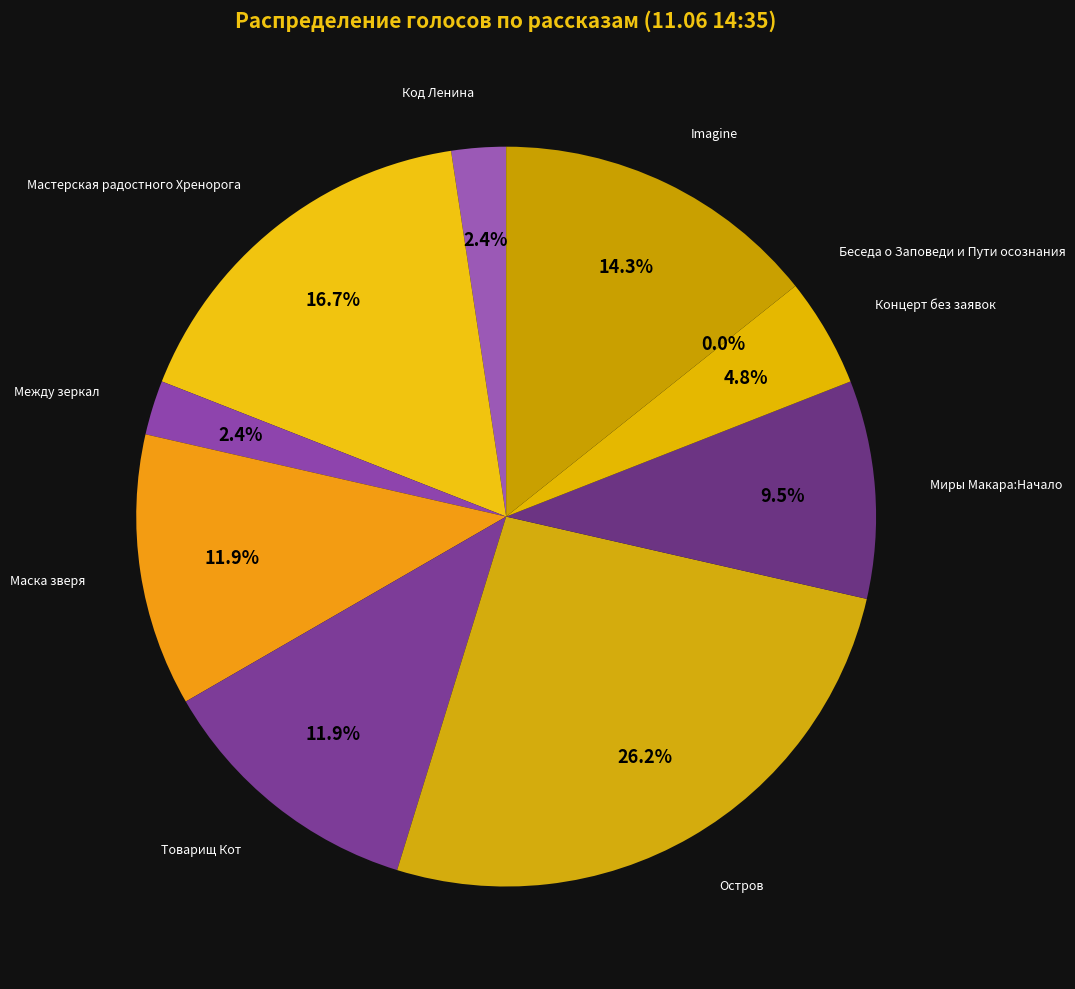

What is the change in value from Мастерская радостного Хренорога to Товарищ Кот?

-2